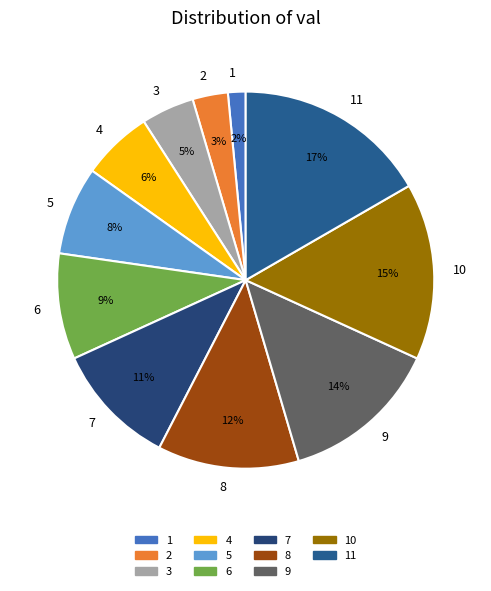

To the nearest percent, what is the average slice percentage?

9%